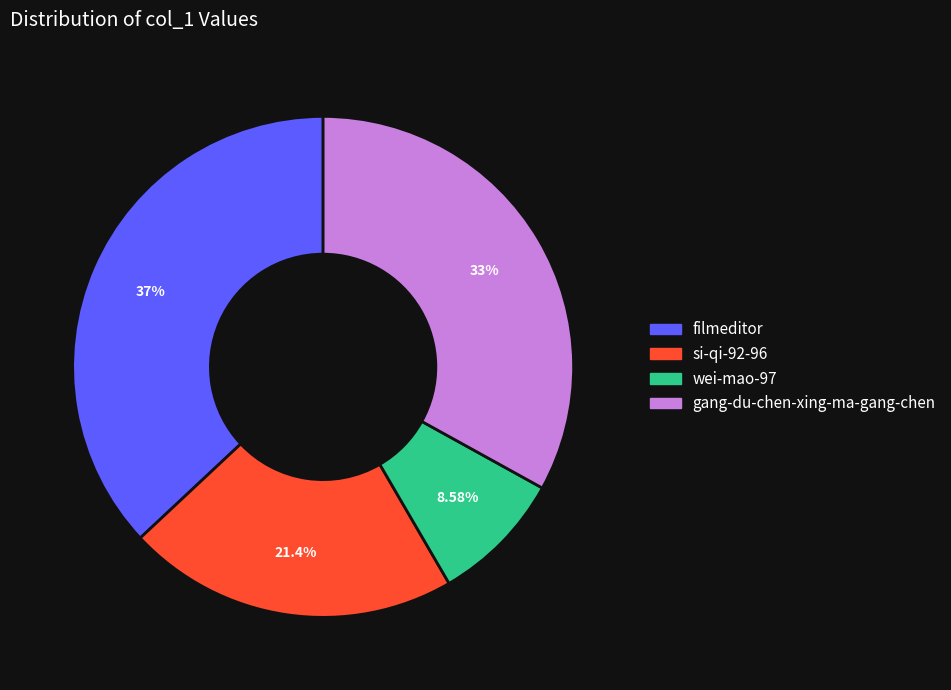

What is the smallest slice in the pie chart?

wei-mao-97